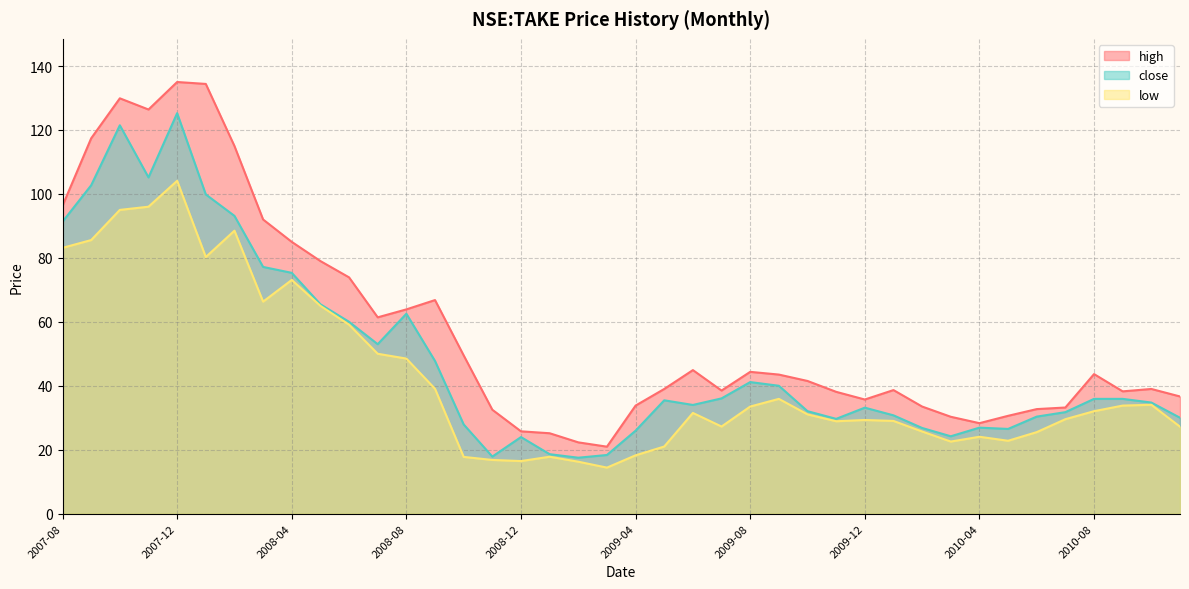

What is the label of the 15th point from the right?

2009-09